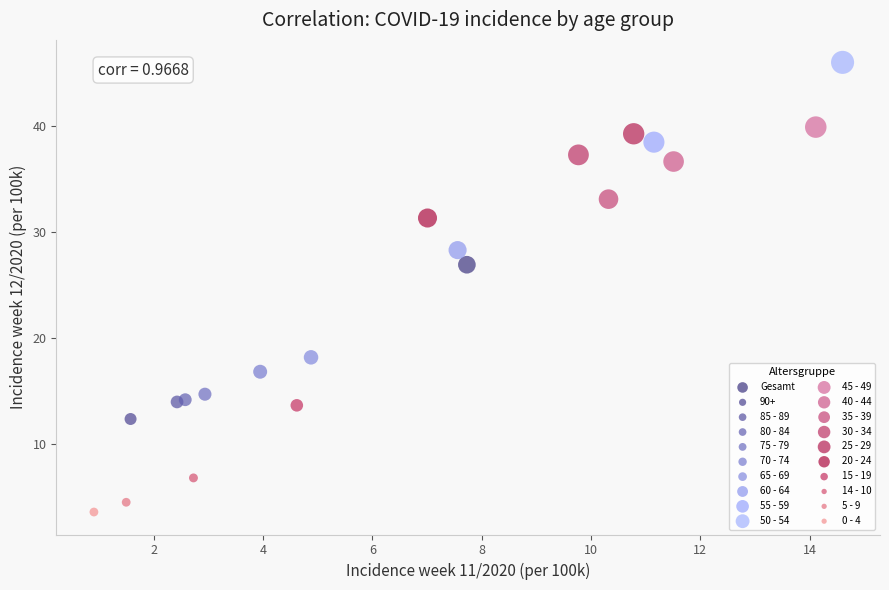

Which series reaches the minimum Y coordinate?

0 - 4